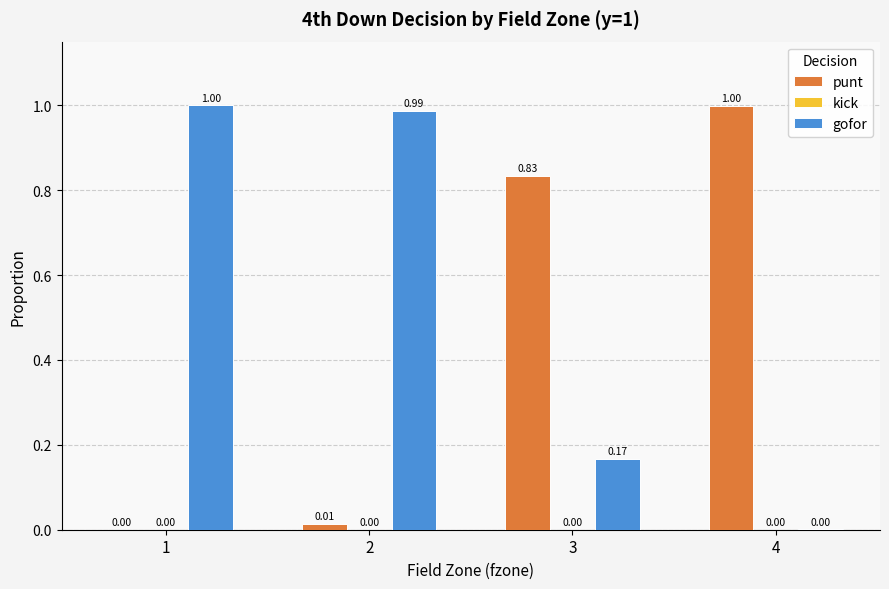

What is the spread (max minus min) of values at 2?

1.0